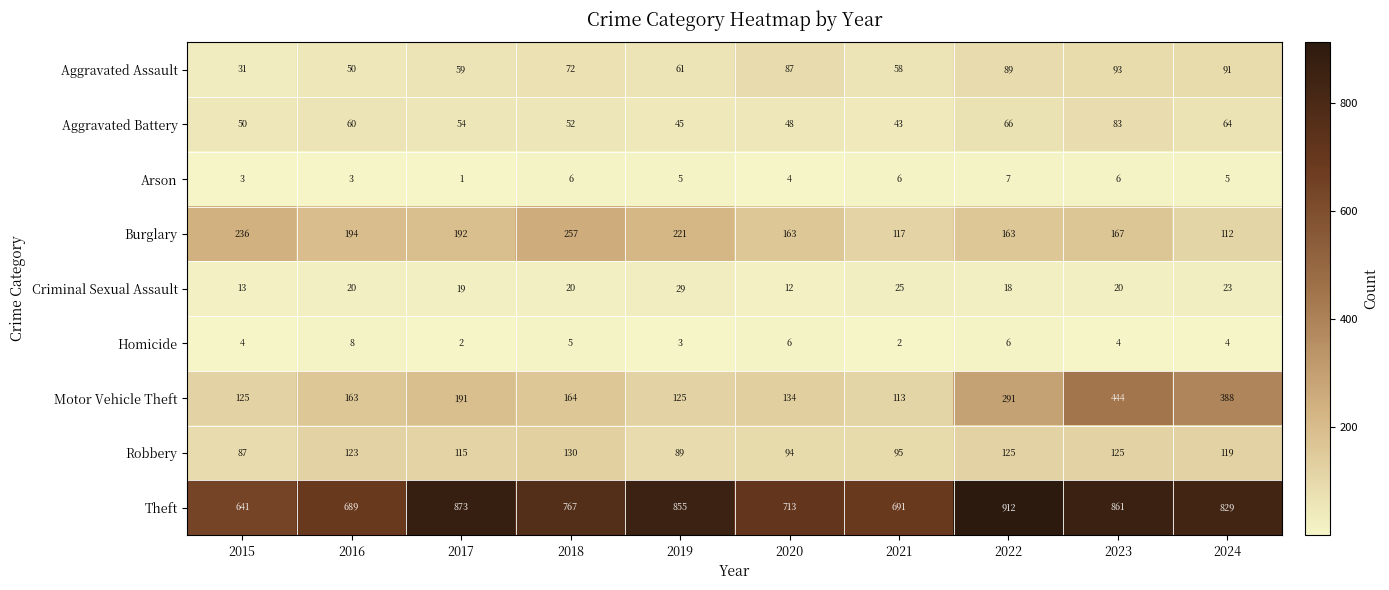

What is the sum of the Theft values at 2021 and 2020?

1404